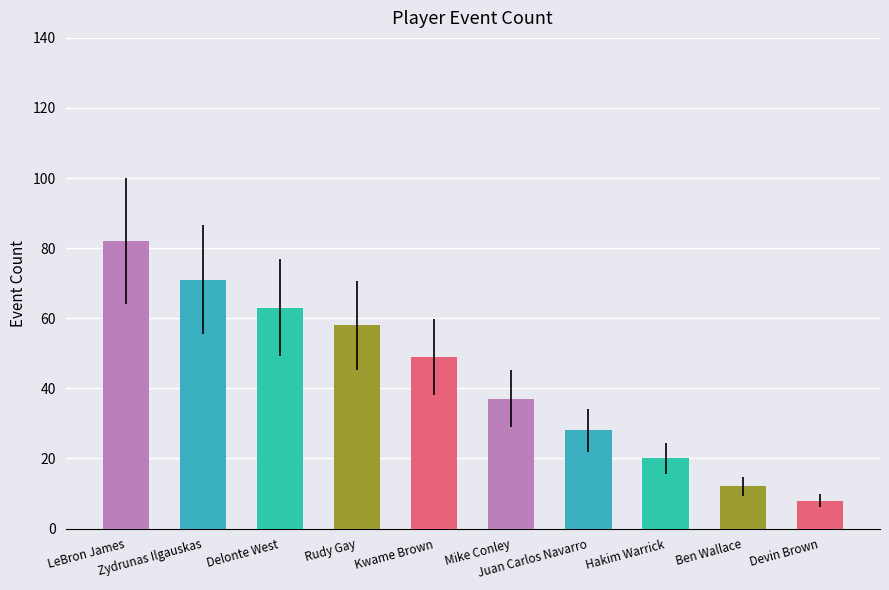

Approximately how many times larger is the value at Kwame Brown compared to Mike Conley?

1.3